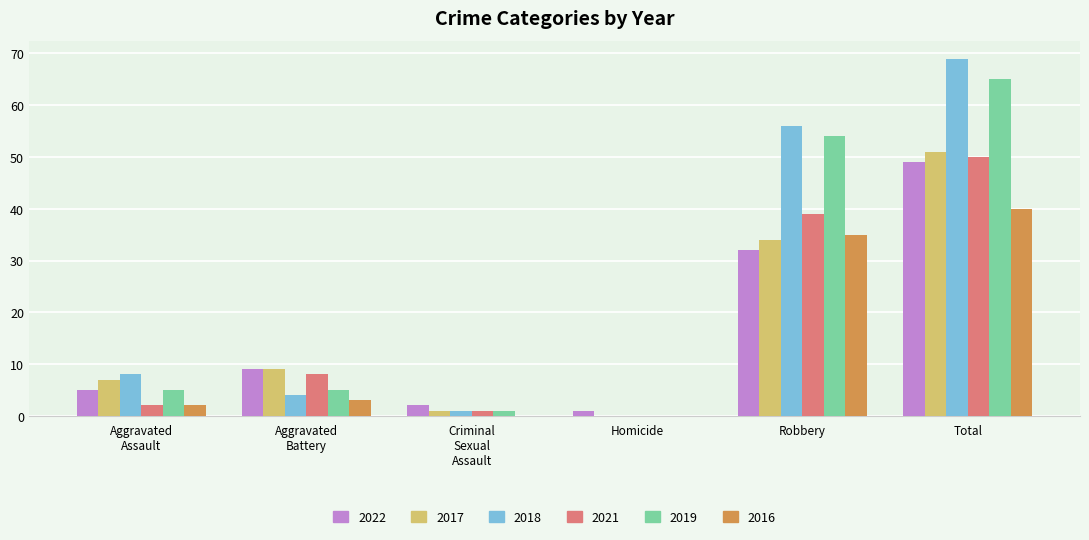

Is it true that 2016 equals 35 at Robbery?

True